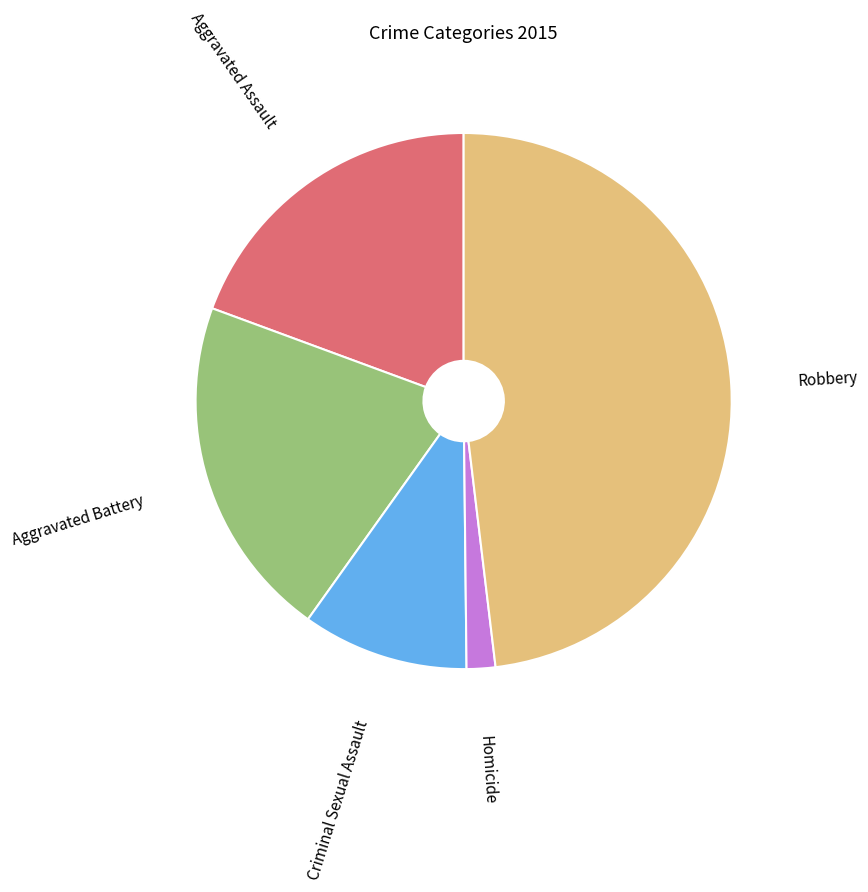

Is there a majority slice in this chart?

No